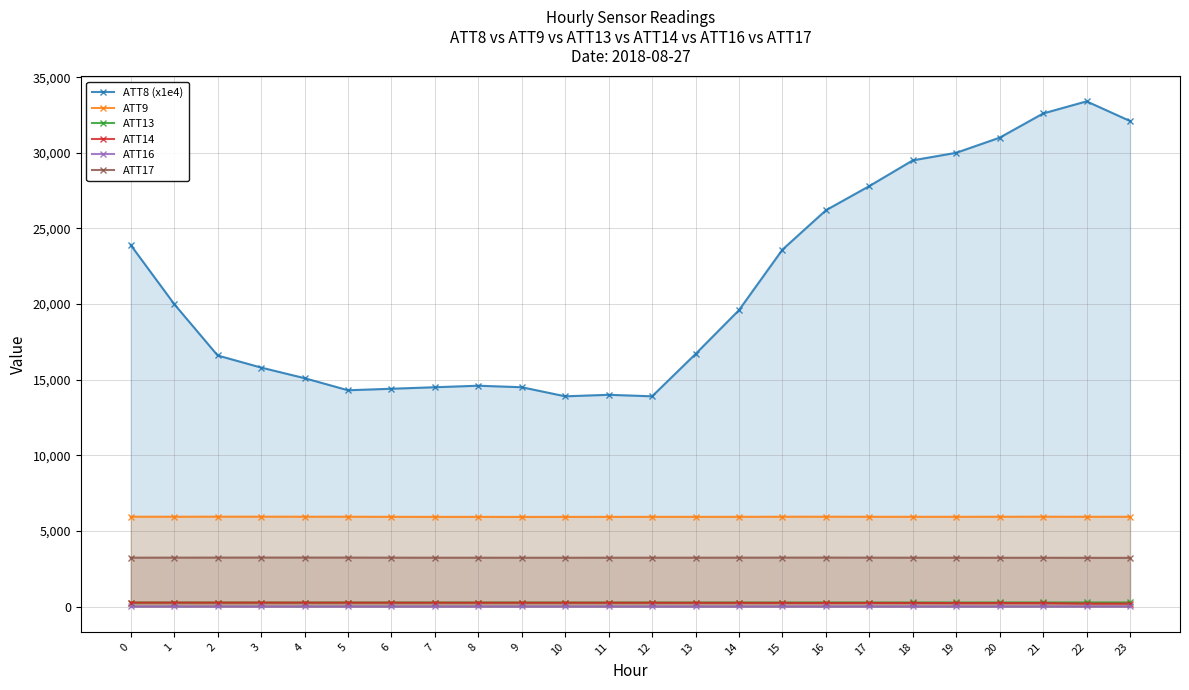

Reading left to right, extract all data points from this chart.

ATT8 (x1e4): 0=23900.0	1=20000.0	2=16600.0	3=15800.0	4=15100.0	5=14300.0	6=14400.0	7=14500.0	8=14600.0	9=14500.0	10=13900.0	11=14000.0	12=13900.0	13=16700.0	14=19600.0	15=23600.0	16=26200.0	17=27800.0	18=29500.0	19=30000.0	20=31000.0	21=32600.0	22=33400.0	23=32100.0
ATT9: 0=5937.9	1=5938.4	2=5942.3	3=5941.1	4=5939.9	5=5938.3	6=5932.6	7=5928.3	8=5929.3	9=5927.0	10=5928.2	11=5929.1	12=5930.9	13=5931.6	14=5932.6	15=5938.5	16=5939.9	17=5935.3	18=5934.5	19=5934.5	20=5936.8	21=5939.5	22=5935.3	23=5935.9
ATT13: 0=266.0	1=266.2	2=266.4	3=265.6	4=265.9	5=266.2	6=266.3	7=266.6	8=267.1	9=266.9	10=267.0	11=266.8	12=266.9	13=267.3	14=267.0	15=267.3	16=267.4	17=267.5	18=268.0	19=268.5	20=269.0	21=269.4	22=269.2	23=269.2
ATT14: 0=260.1	1=260.5	2=259.5	3=260.4	4=259.2	5=258.6	6=257.6	7=255.3	8=254.7	9=254.2	10=254.2	11=253.2	12=251.6	13=248.2	14=245.5	15=241.1	16=239.1	17=239.6	18=236.2	19=229.9	20=229.8	21=228.7	22=193.9	23=192.1
ATT16: 0=4.8	1=4.8	2=4.9	3=4.5	4=4.4	5=5.2	6=5.6	7=6.1	8=5.1	9=4.8	10=4.6	11=4.8	12=4.6	13=4.7	14=4.8	15=5.2	16=5.1	17=5.5	18=5.1	19=5.3	20=5.4	21=5.3	22=5.2	23=6.5
ATT17: 0=3231.5	1=3233.9	2=3237.0	3=3239.5	4=3238.7	5=3237.7	6=3232.5	7=3228.6	8=3228.5	9=3227.3	10=3227.5	11=3228.5	12=3230.6	13=3230.3	14=3232.5	15=3235.6	16=3237.1	17=3232.9	18=3229.6	19=3227.4	20=3225.0	21=3225.2	22=3221.5	23=3219.6